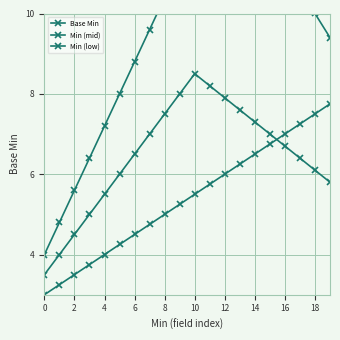

The Min (mid) series shows 13.1 at 12. True or false?

False